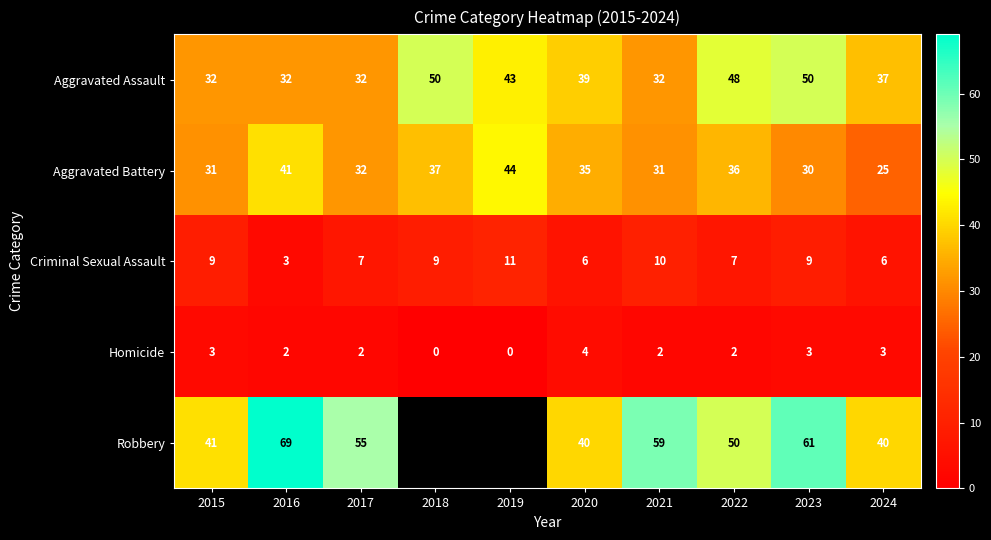

What is the difference between the second highest and second lowest values in the Criminal Sexual Assault series?

4